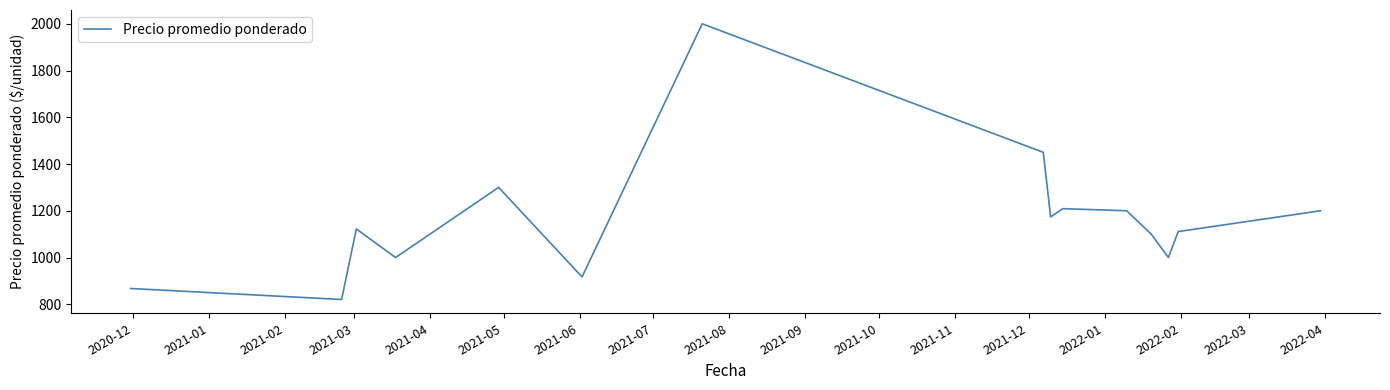

How many interior local peaks (higher than both neighbors) does the data have?

4